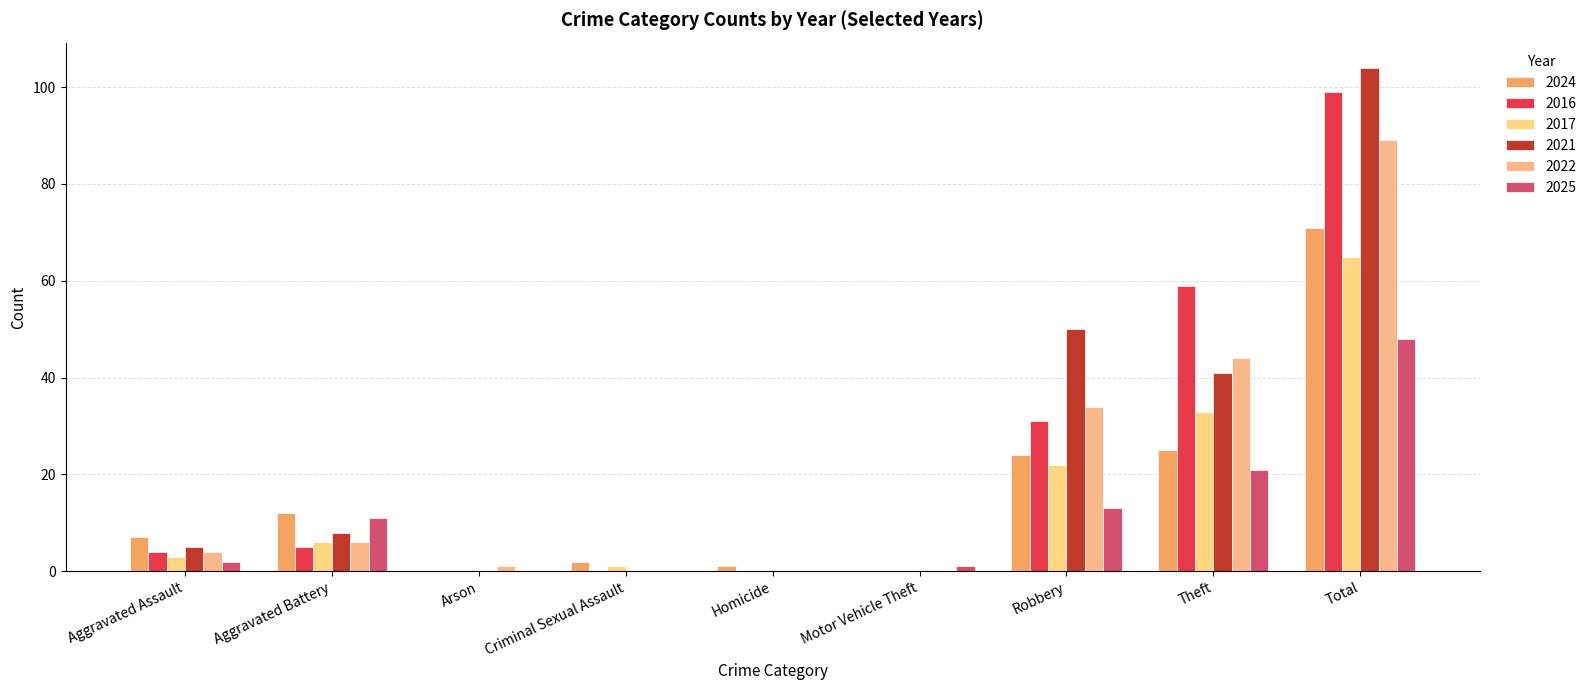

What is the label of the 3rd bar from the right?

Robbery